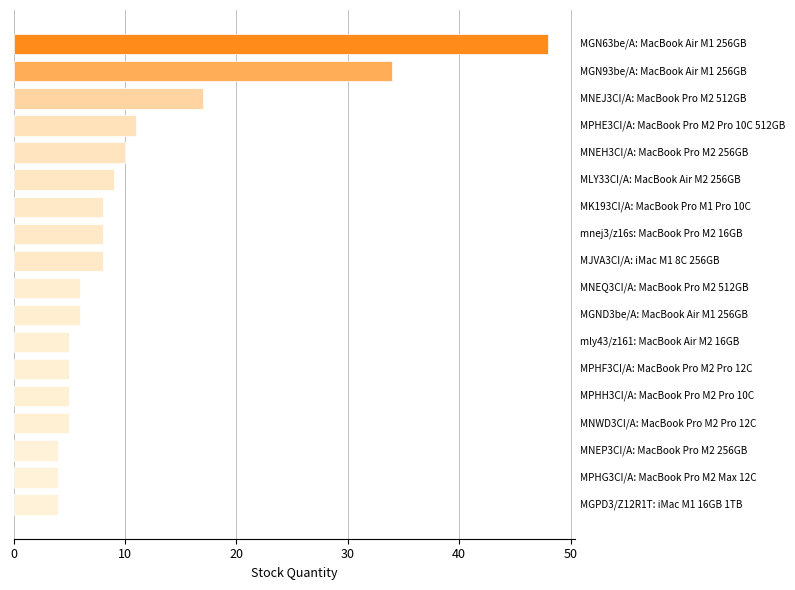

What is the smallest value displayed?

4